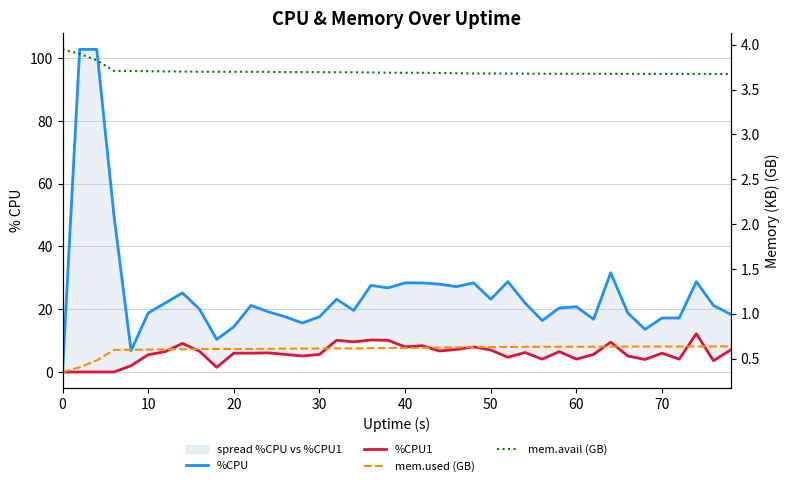

True or false: mem.used (GB) has more than 0 points higher than both neighbors.

True